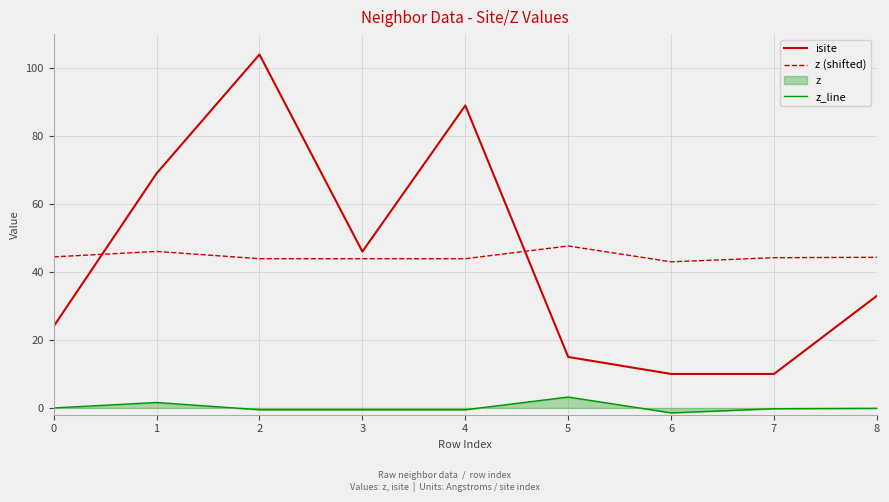

What is the minimum value shown in the chart?

-1.5